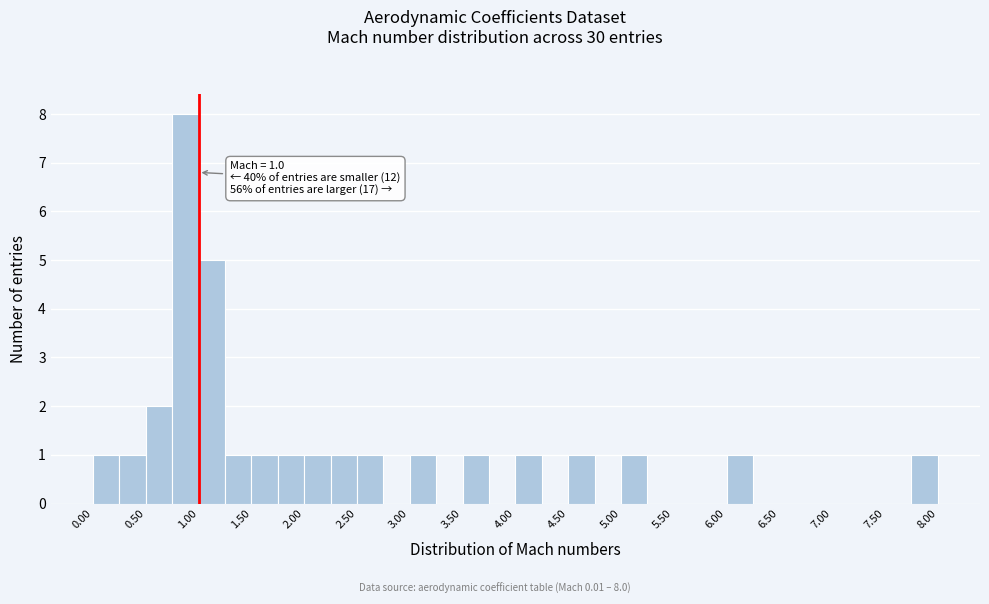

Over which range of the x-axis is the bar tallest?

0.75 to 1.00